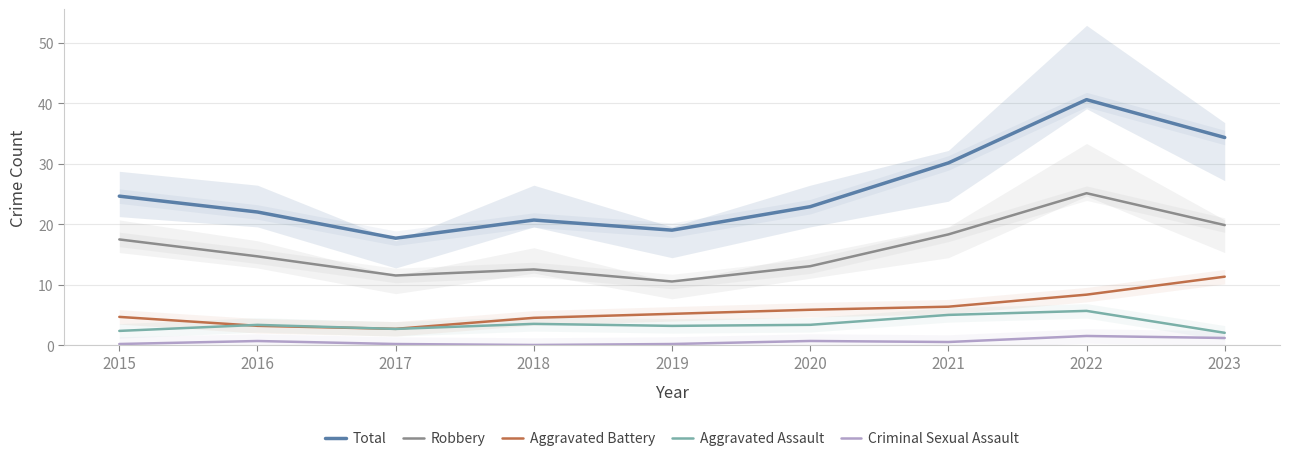

True or false: Total and Robbery intersect in this chart.

False